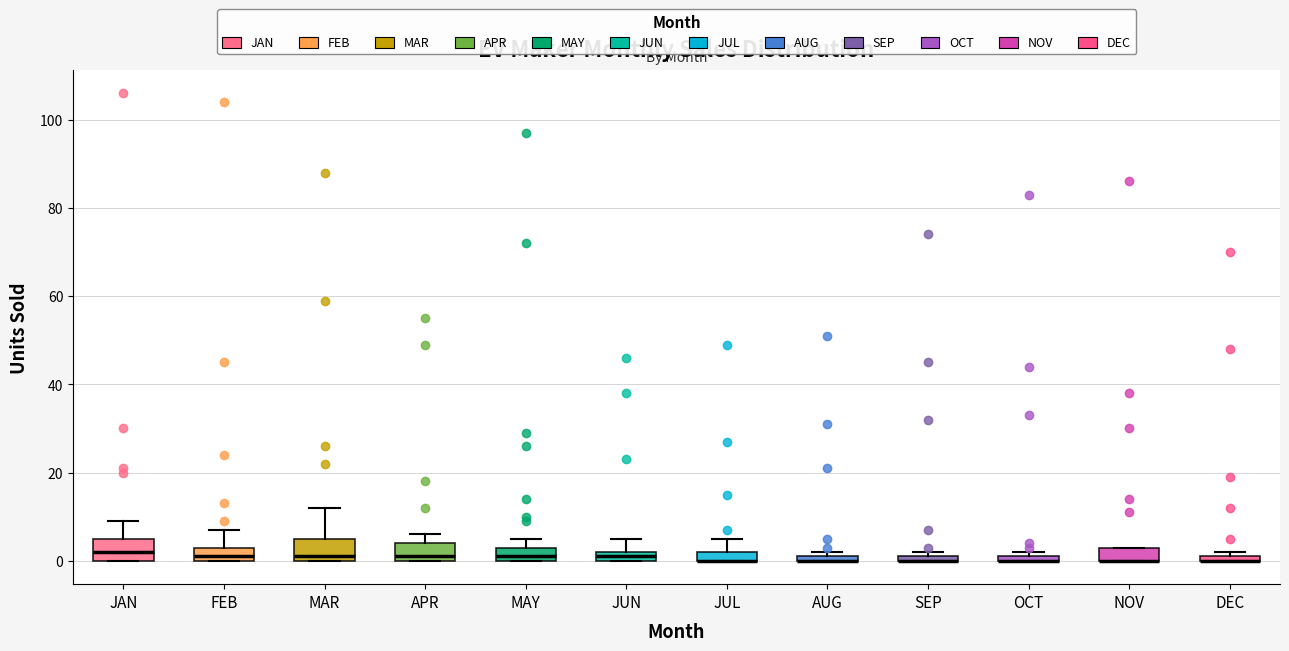

Where is the upper edge of the box for NOV on the y-axis? The values are not printed on the chart, so give them approximately, as read against the axis.

4